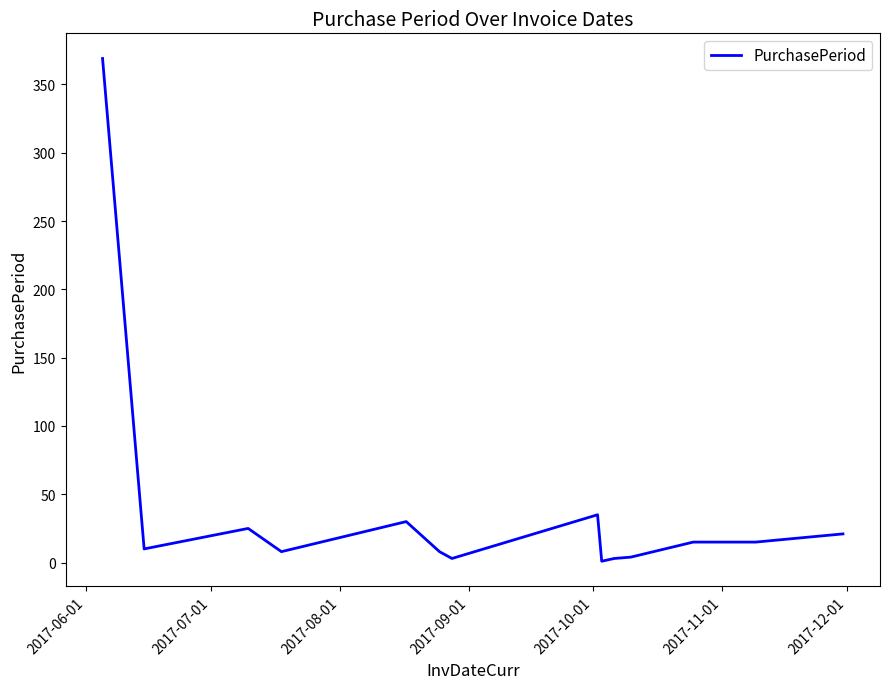

What is the greatest value displayed?

369